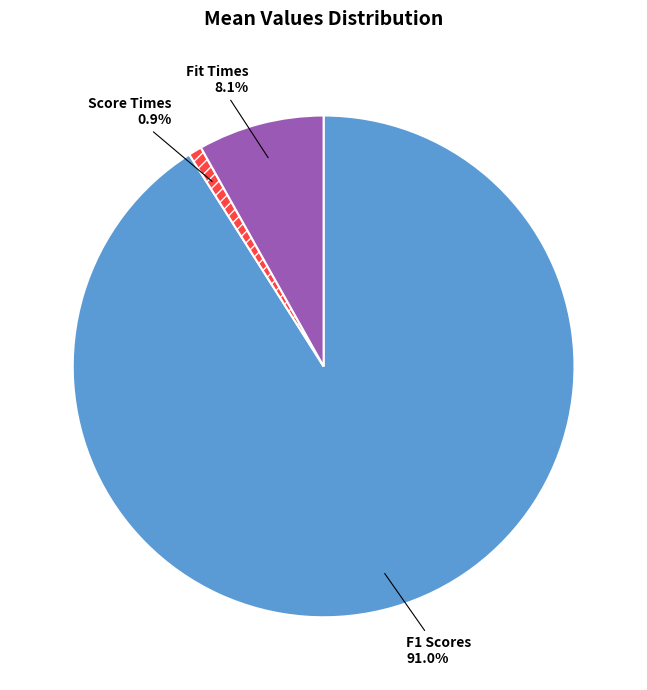

Combined, what portion of the pie is Score Times and Fit Times?

9.0%